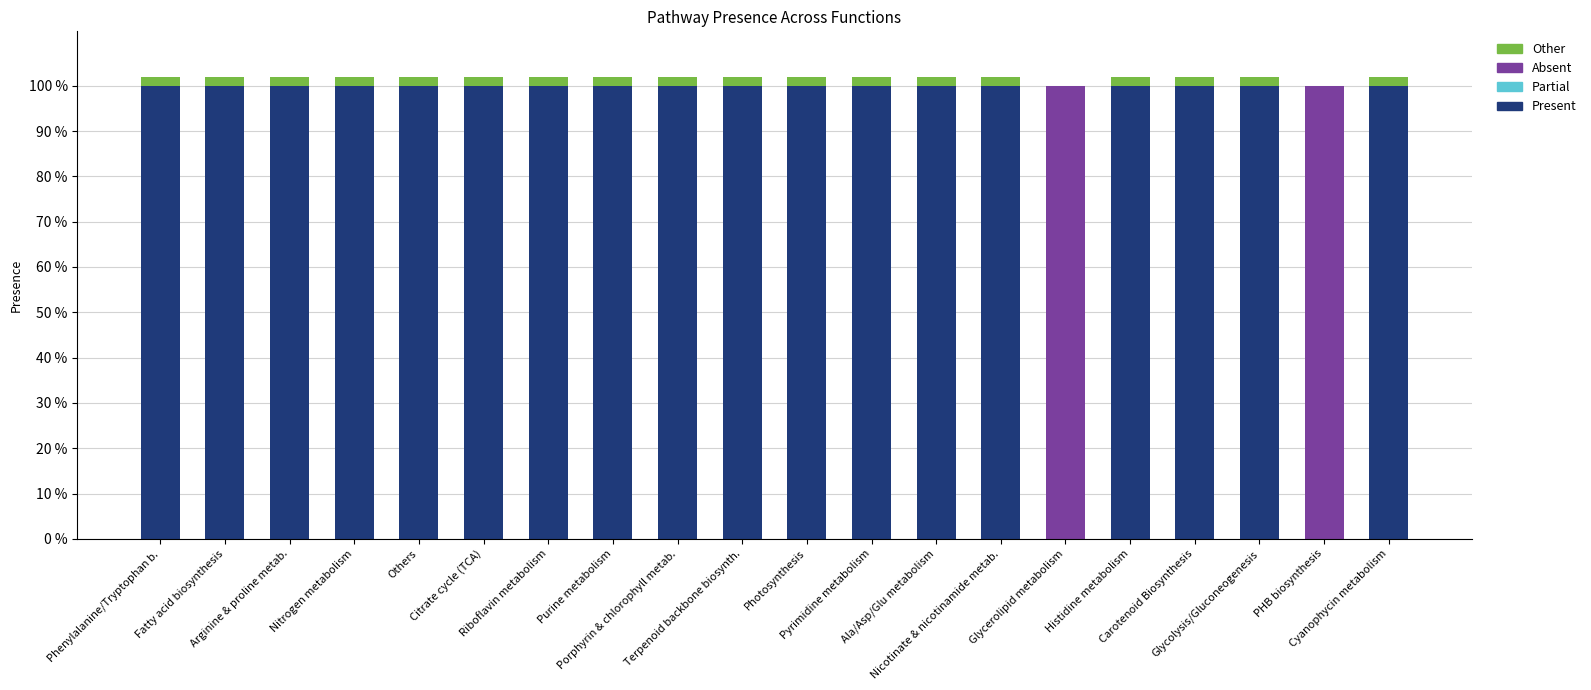

What are all the series names shown in the legend?

Present, Partial, Absent, Other